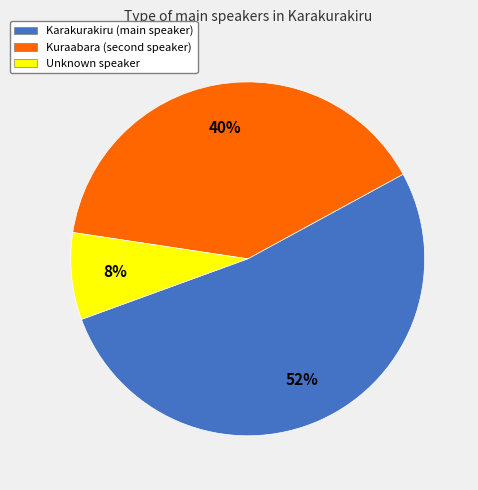

How many segments does this pie chart have?

3